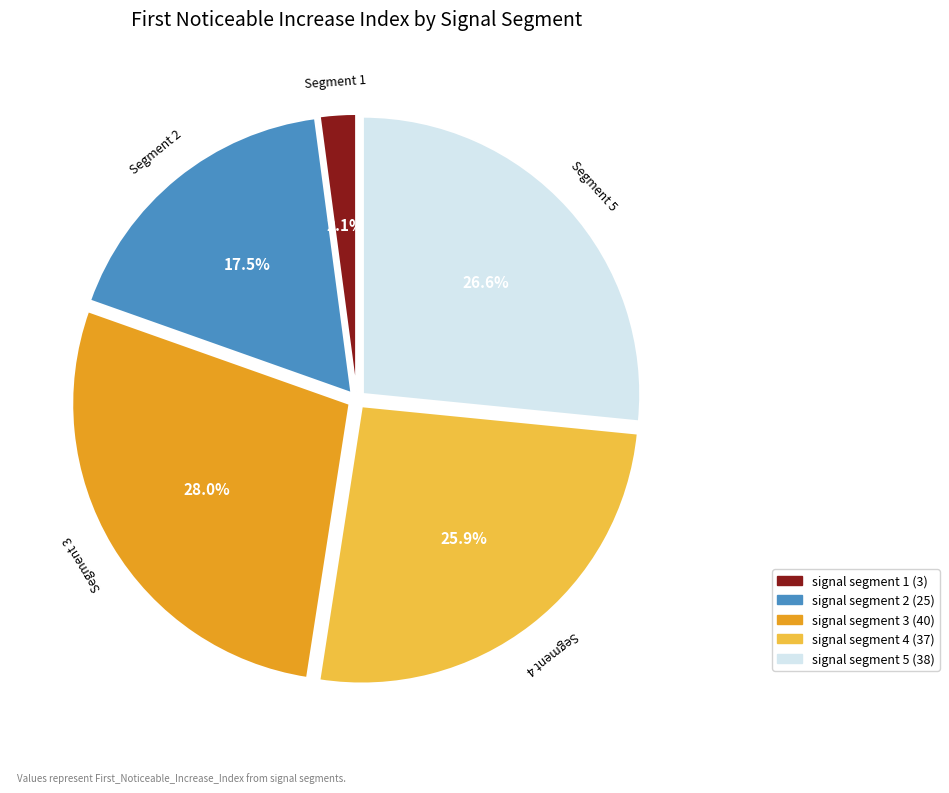

How many slices are in this pie chart?

5